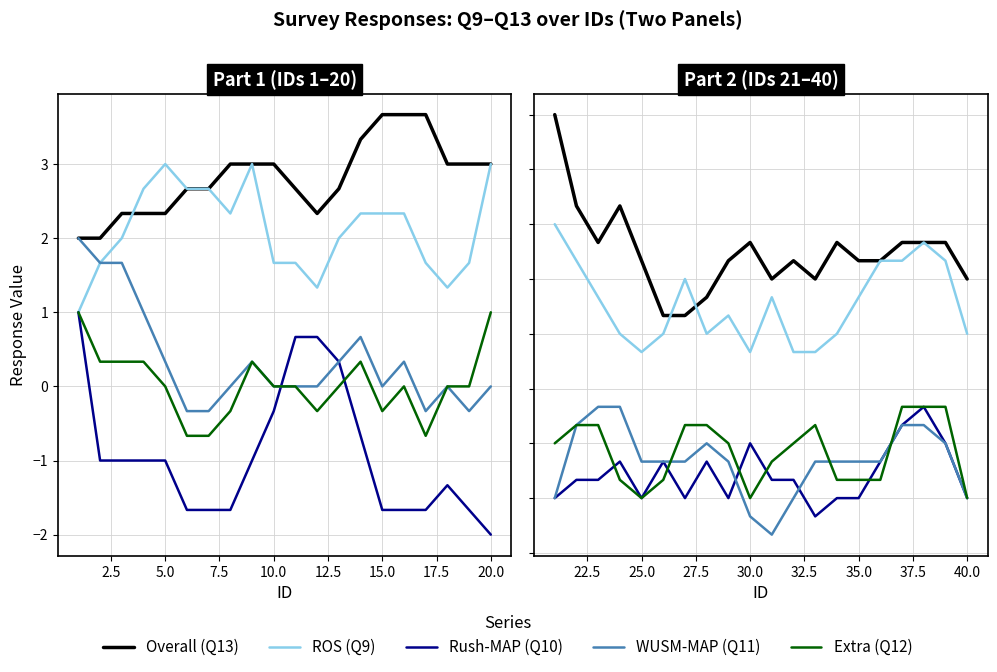

Is the value of Q12 at 11 greater than the value of Q13 at 18?

No